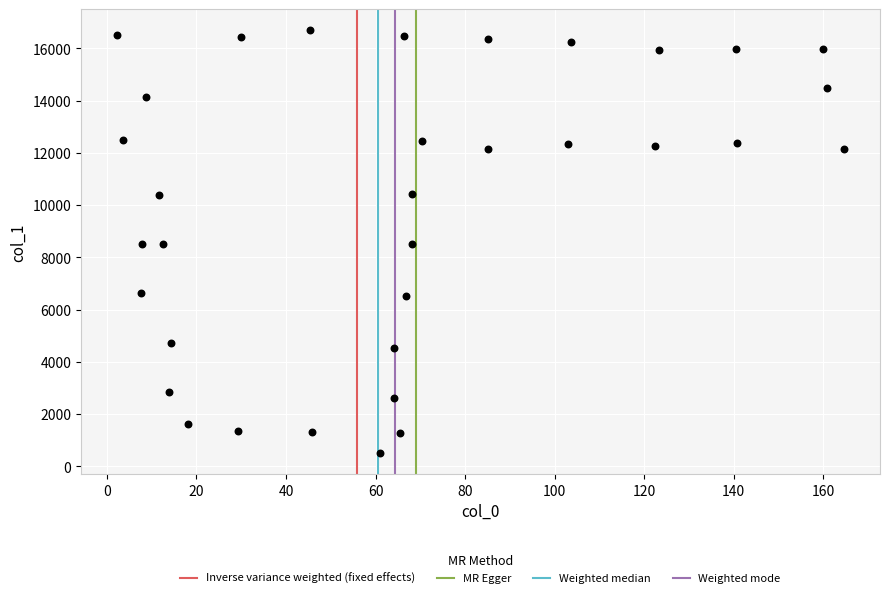

What is the range of X values (max minus min)?

162.2